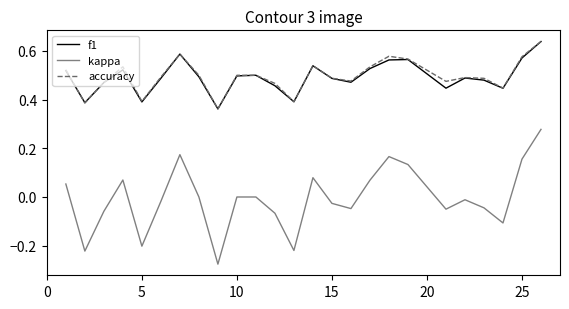

Which series has the largest range (max minus min)?

kappa